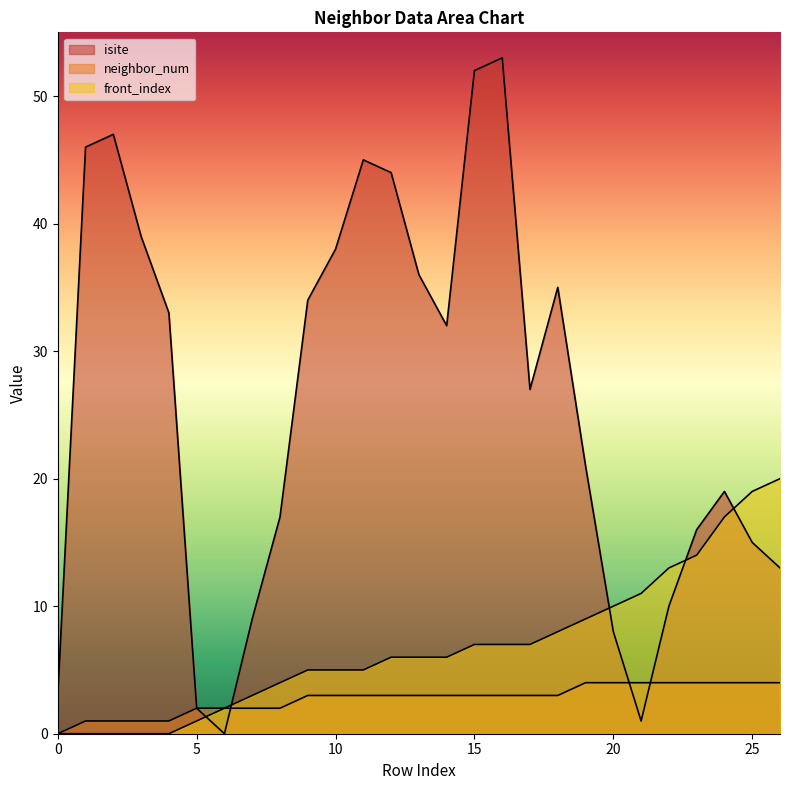

What is the value of the isite point at the 13th from the left?

44